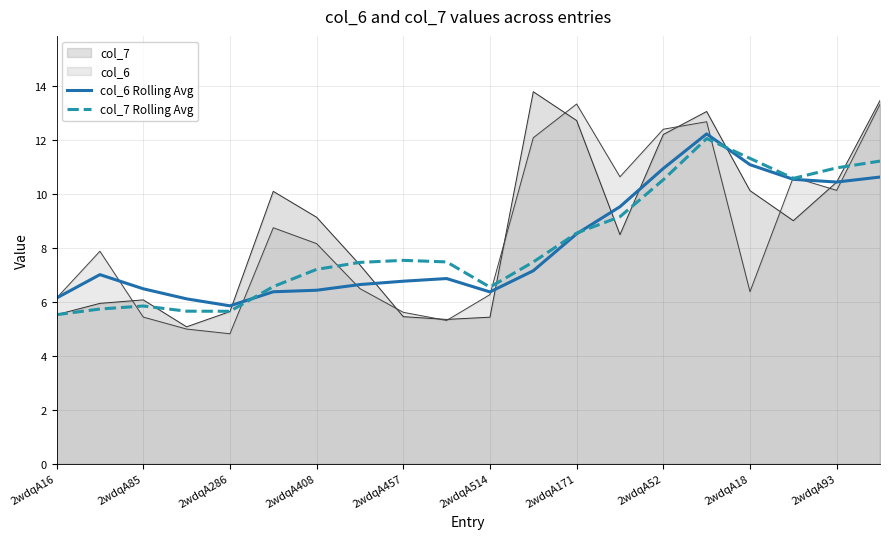

What is the lowest value of the col_6 Rolling Avg series?

5.9